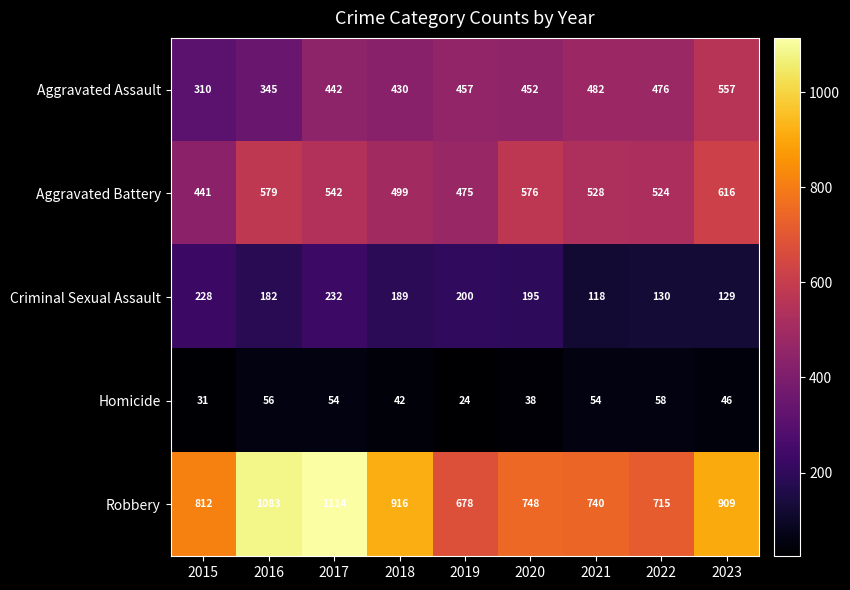

What value does the Homicide series have at 2021, to the nearest 10?

50